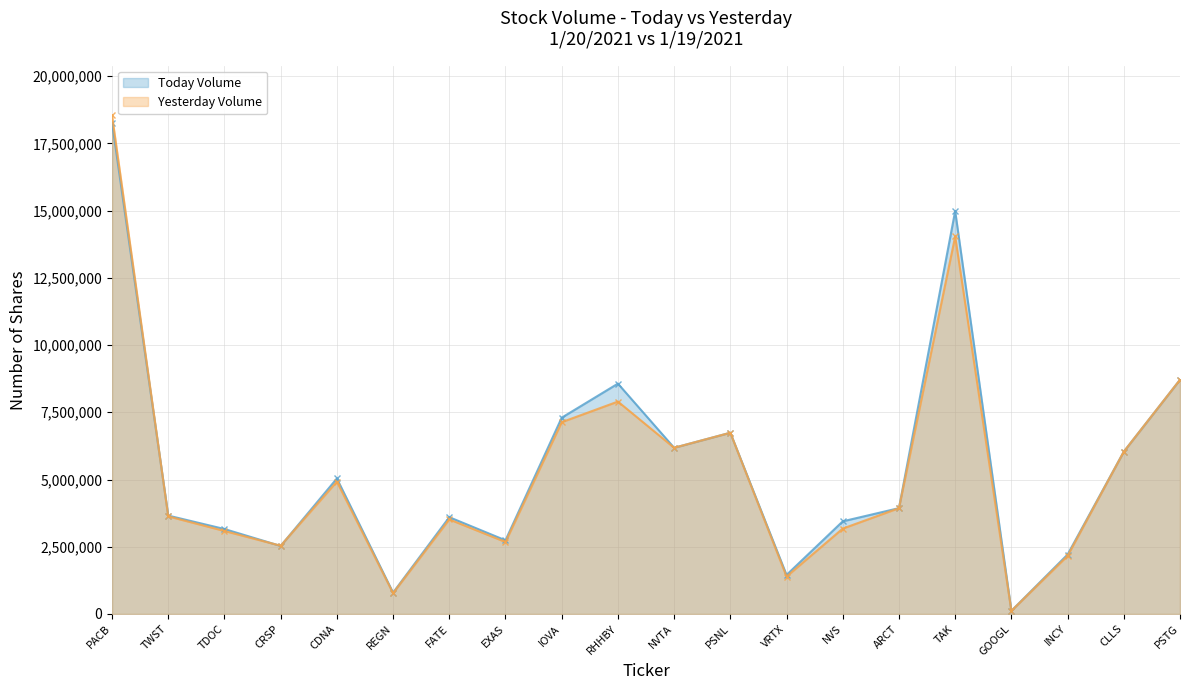

The value of Yesterday Volume at INCY is 3806208. True or false?

False